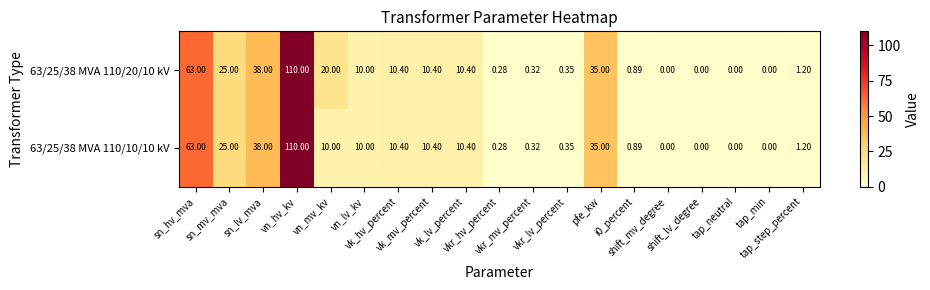

List the series in order of their overall mean, lowest first.

63/25/38 MVA 110/10/10 kV, 63/25/38 MVA 110/20/10 kV